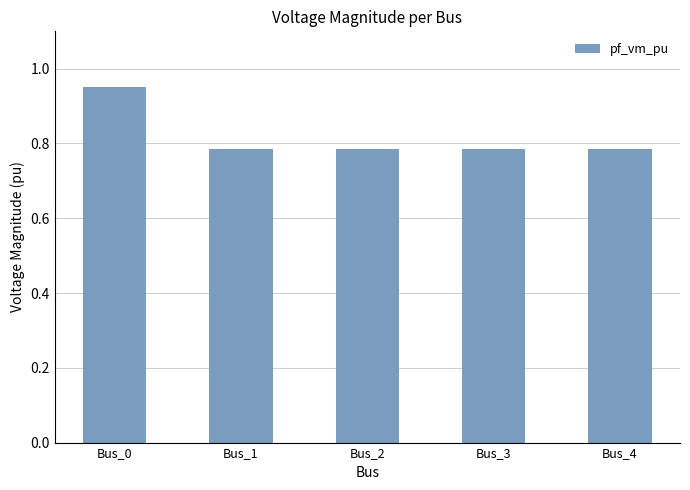

What is the difference between the maximum and minimum values?

0.2